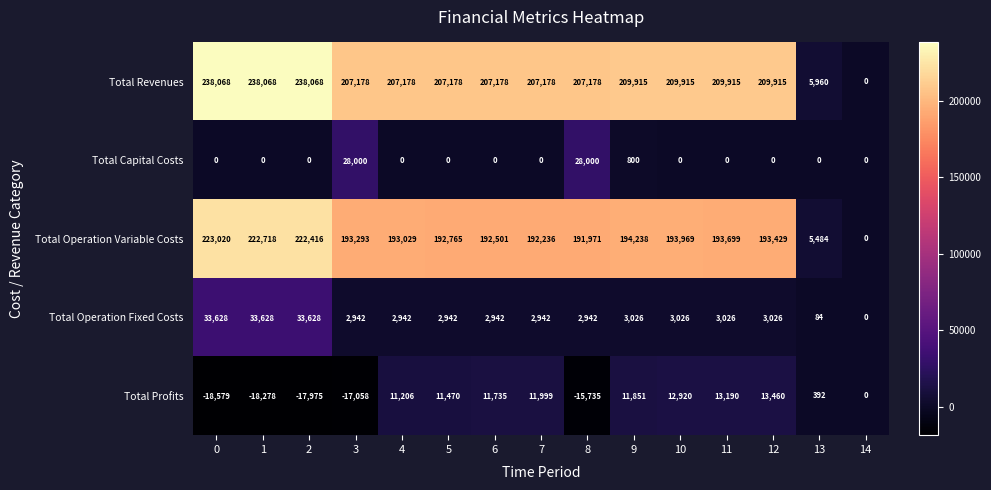

At how many categories does at least one series exceed 160238?

13